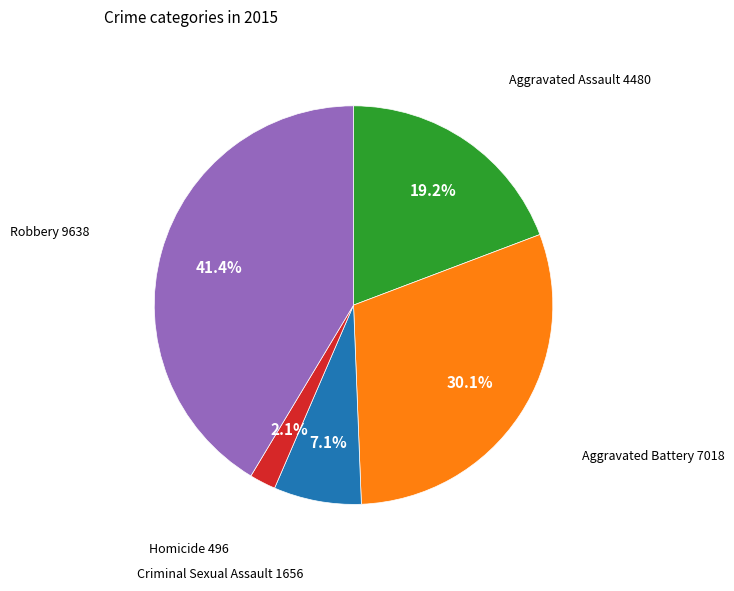

Is Homicide the majority of the pie?

No